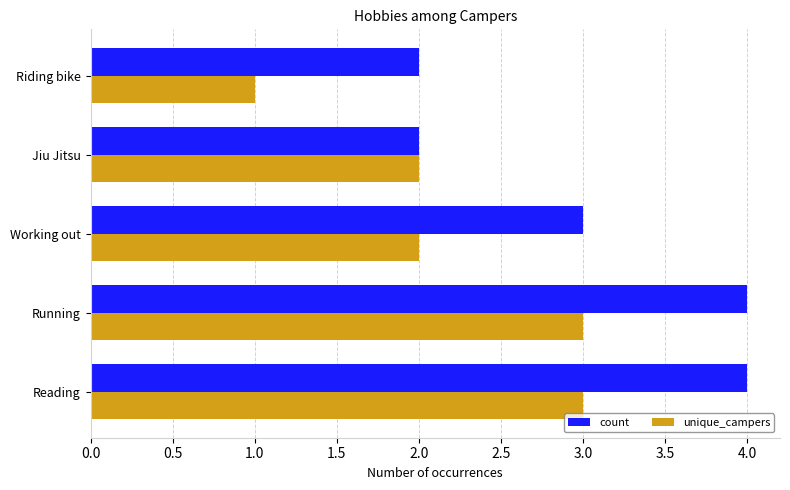

What is the sum of the unique_campers values at Reading and Running?

6